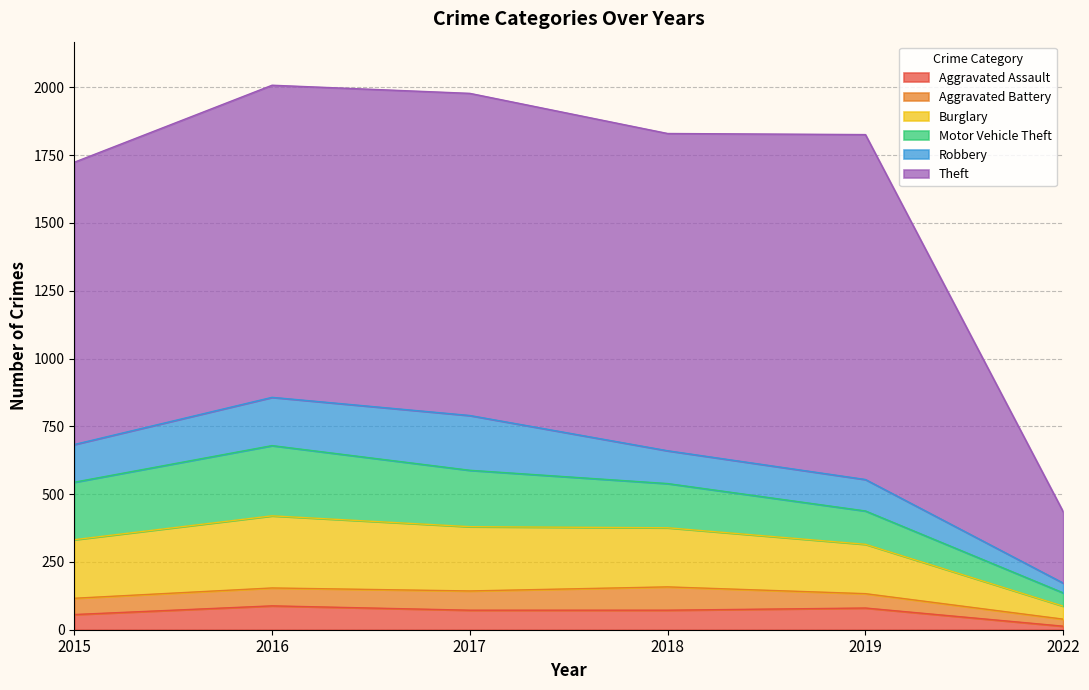

What is the value of the Motor Vehicle Theft point at the 1st from the left?

212